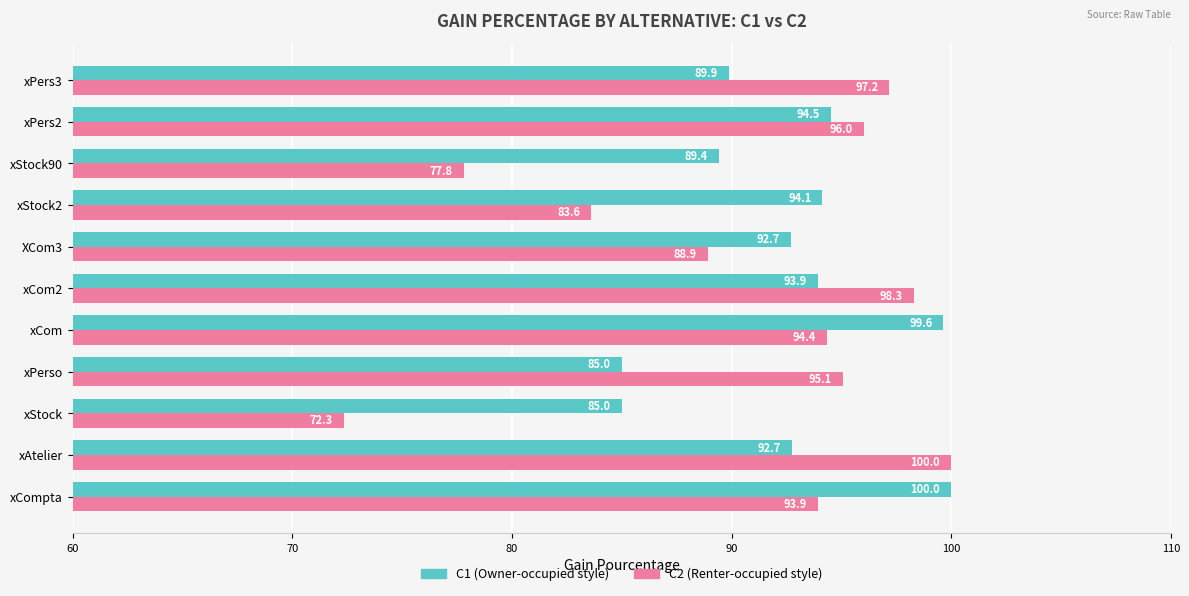

Rank the series at xAtelier from lowest to highest value.

C1 (Owner-occupied style), C2 (Renter-occupied style)